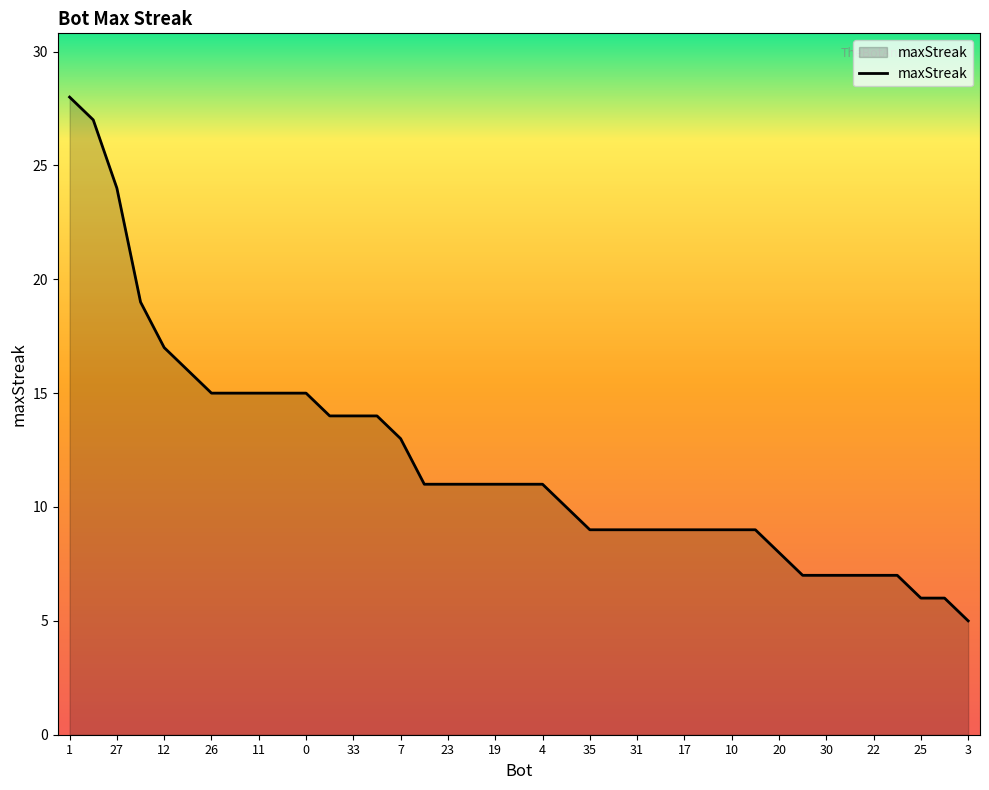

What is the difference between the maximum and minimum values?

23